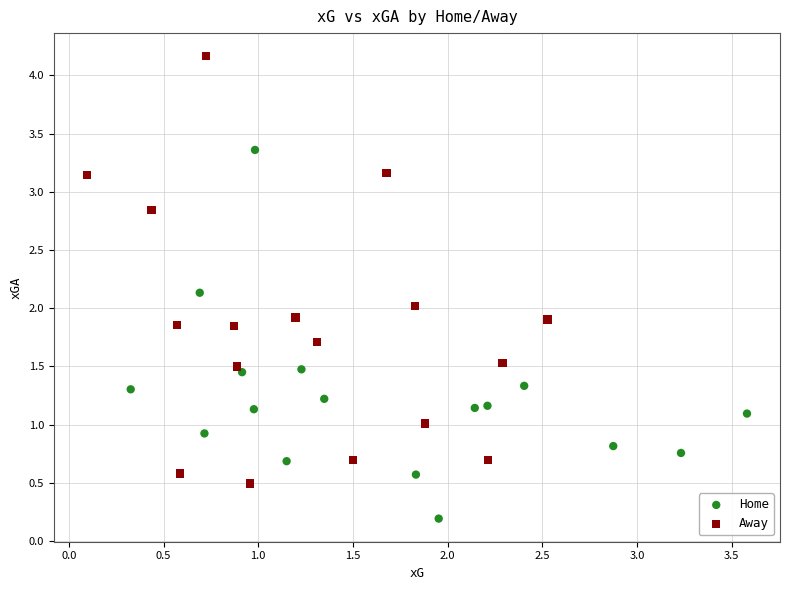

Which series has the largest Y range (max minus min)?

Away